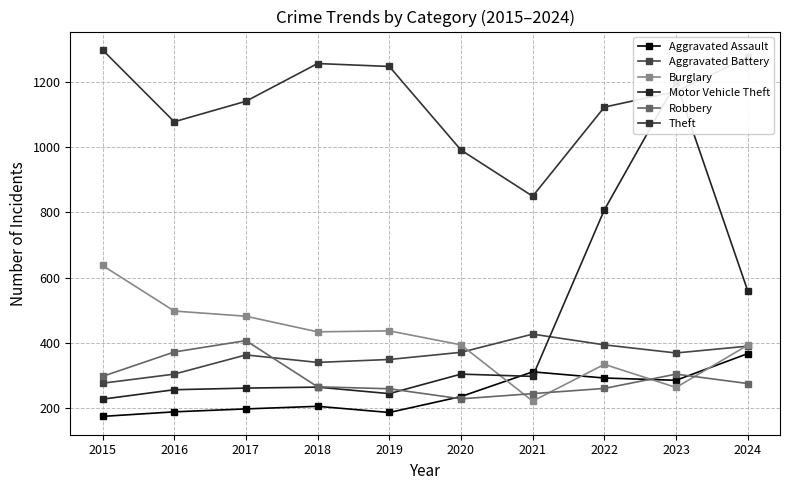

At which label does Aggravated Battery reach its minimum?

2015